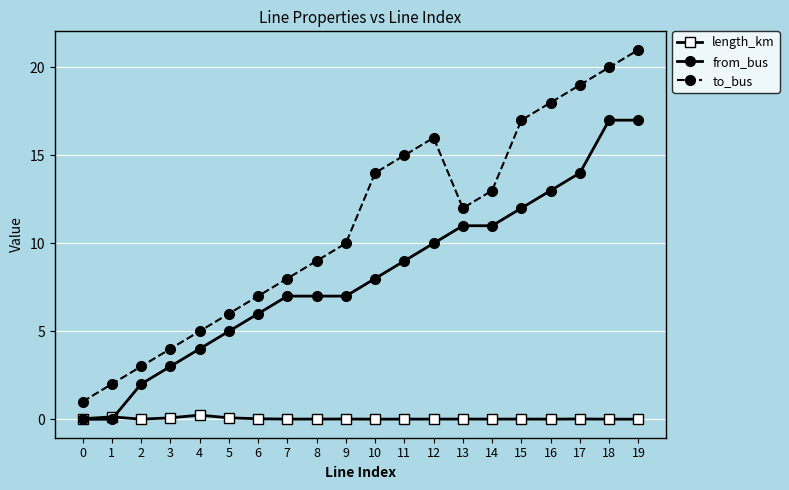

True or false: to_bus has a value of 4.1 at 14.

False